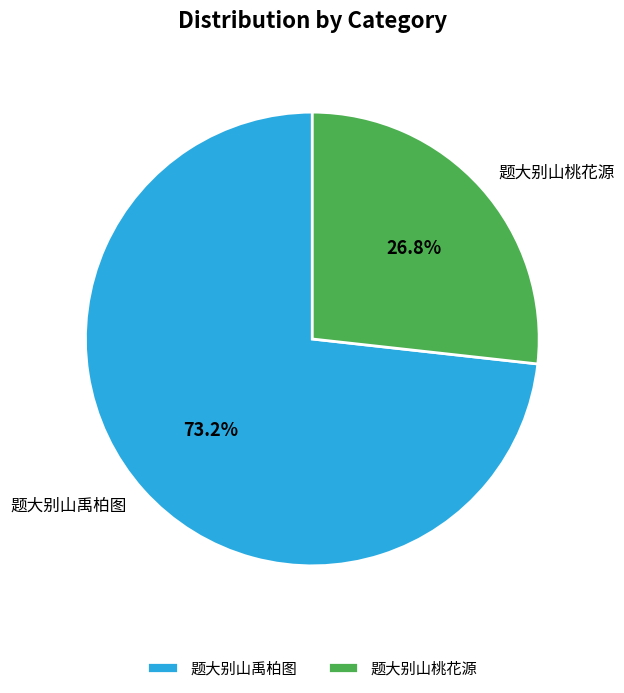

How many segments does this pie chart have?

2